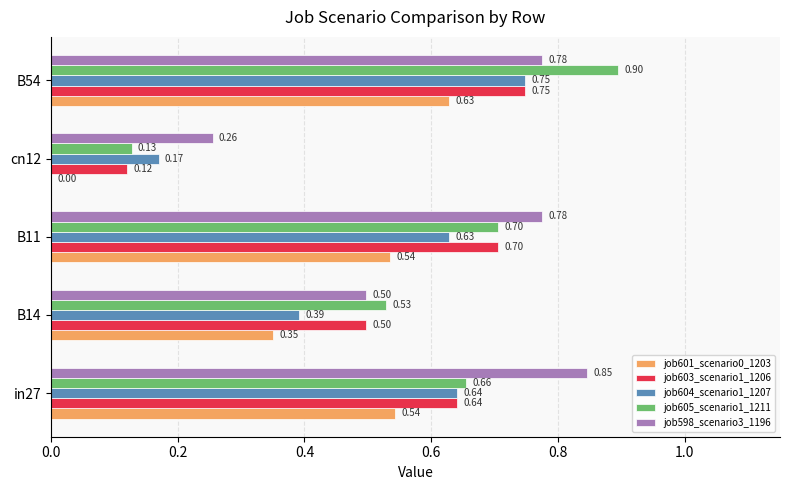

Which series changed the most between B14 and B54?

job605_scenario1_1211